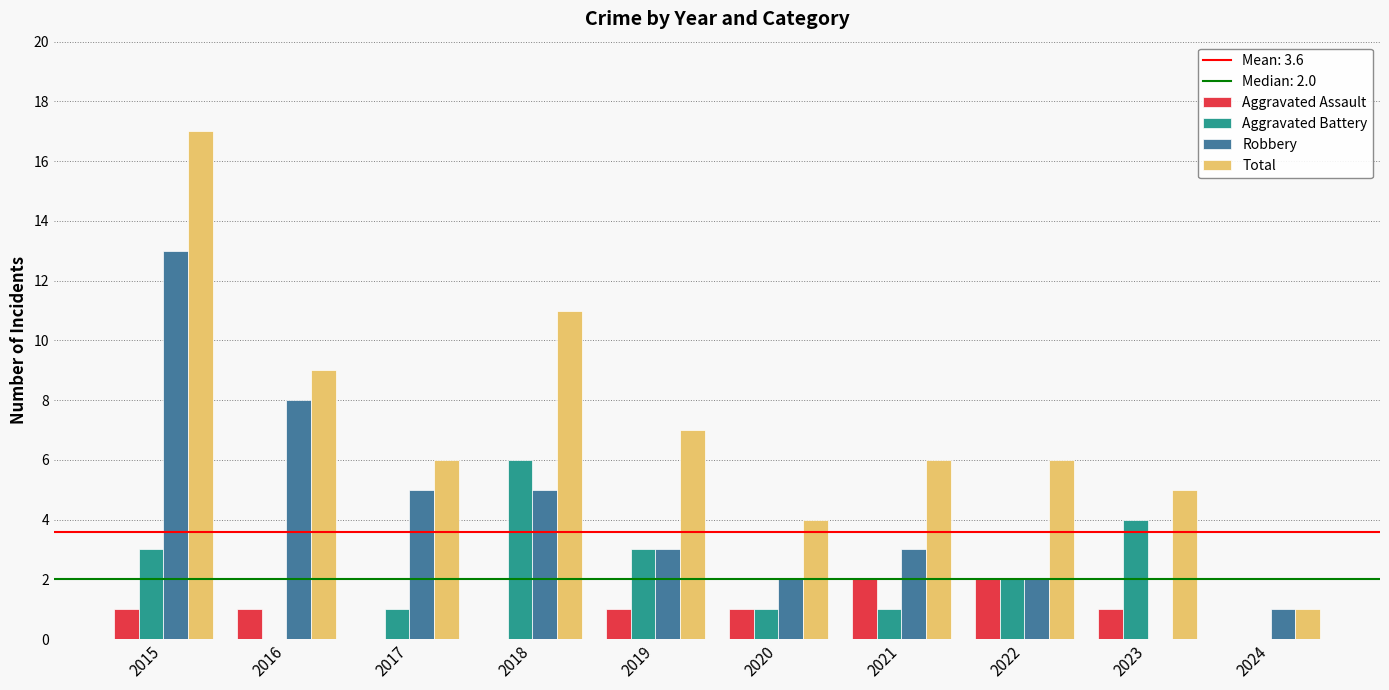

Which label corresponds to the largest value in the chart?

2015